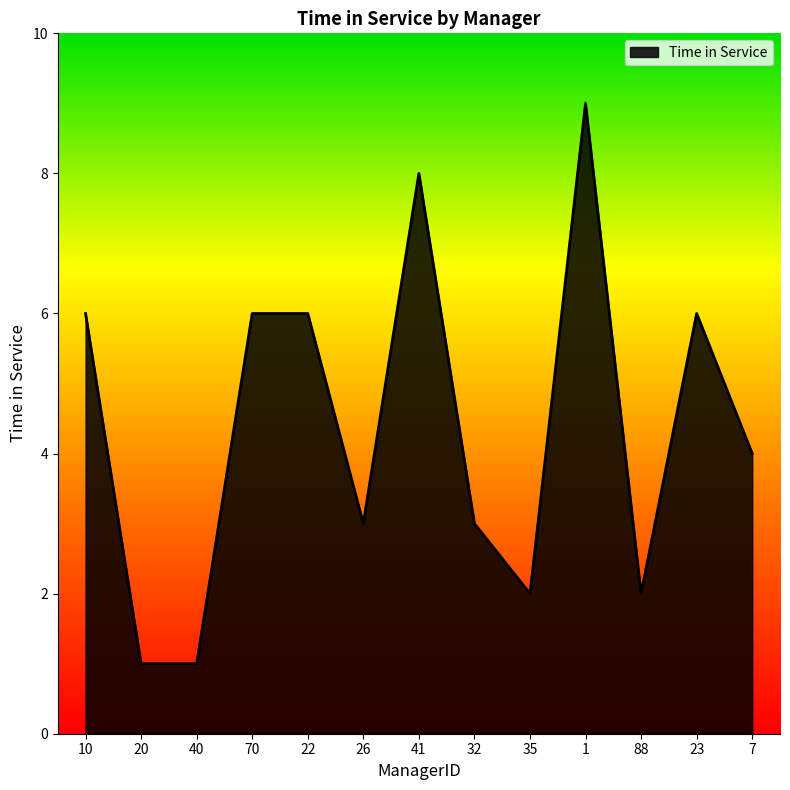

What is the greatest value displayed?

9